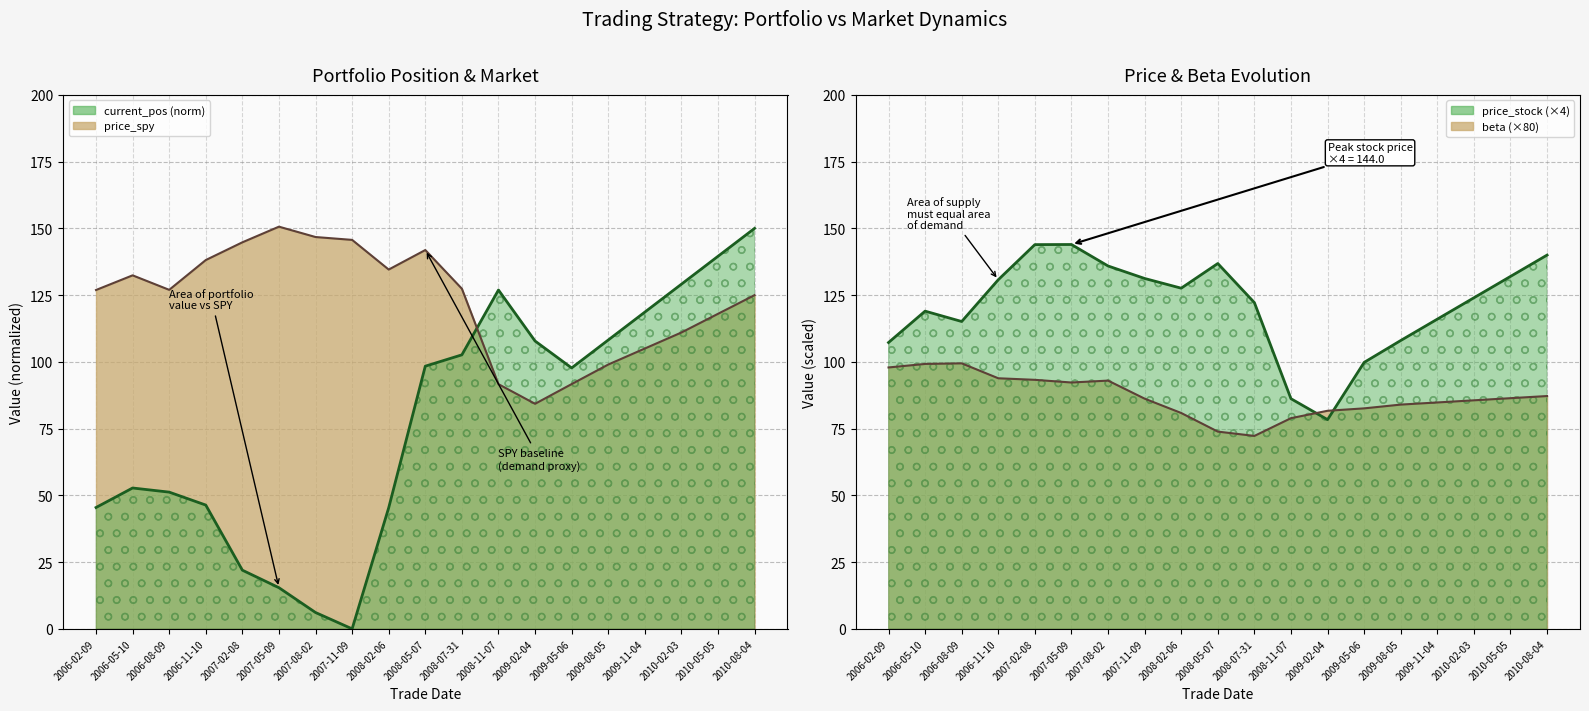

What position from the right is 2009-02-04?

7